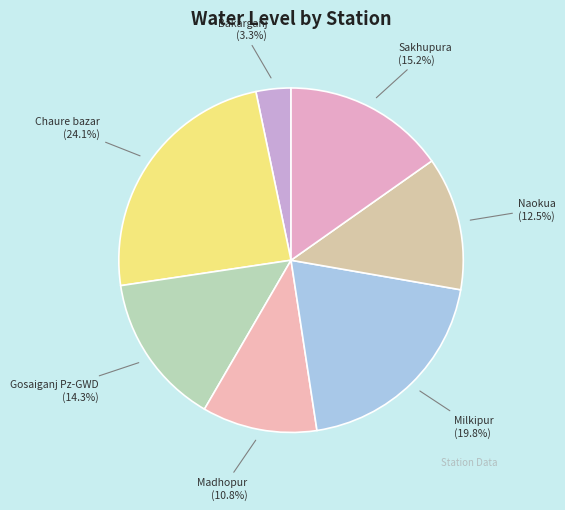

Count the number of slices in the pie.

7